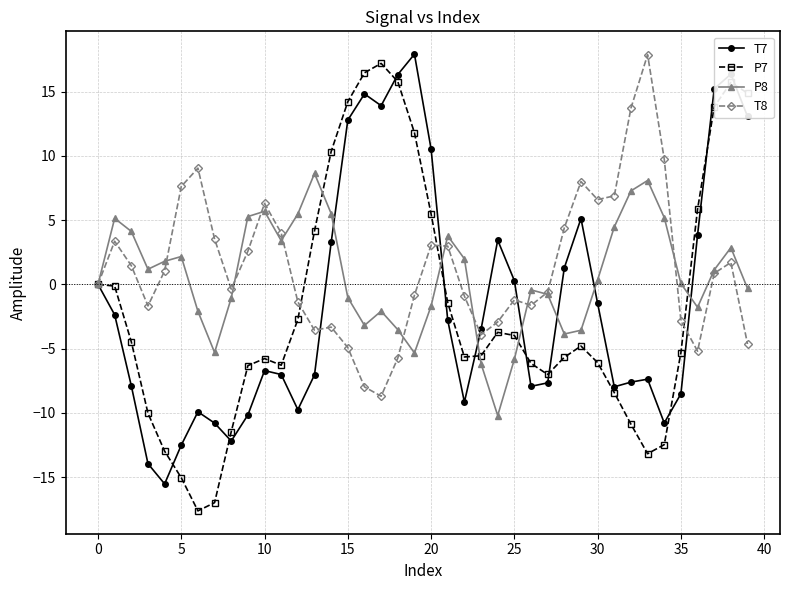

True or false: T7 has more than 1 interior local peaks.

True